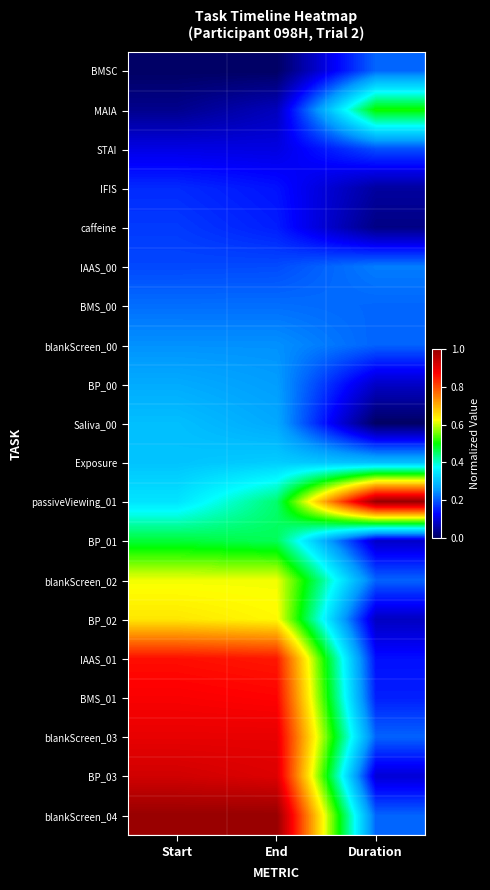

Reading left to right, list all the values displayed in this chart.

BMSC: Start=0.0	End=0.0	Duration=0.2
MAIA: Start=0.0	End=0.1	Duration=0.5
STAI: Start=0.1	End=0.1	Duration=0.2
IFIS: Start=0.2	End=0.1	Duration=0.0
caffeine: Start=0.2	End=0.1	Duration=0.0
IAAS_00: Start=0.2	End=0.2	Duration=0.2
BMS_00: Start=0.2	End=0.2	Duration=0.2
blankScreen_00: Start=0.2	End=0.2	Duration=0.2
BP_00: Start=0.3	End=0.3	Duration=0.1
Saliva_00: Start=0.3	End=0.3	Duration=0.0
Exposure: Start=0.3	End=0.3	Duration=0.3
passiveViewing_01: Start=0.3	End=0.4	Duration=1.0
BP_01: Start=0.5	End=0.5	Duration=0.1
blankScreen_02: Start=0.6	End=0.6	Duration=0.2
BP_02: Start=0.6	End=0.6	Duration=0.1
IAAS_01: Start=0.9	End=0.9	Duration=0.1
BMS_01: Start=0.9	End=0.9	Duration=0.2
blankScreen_03: Start=0.9	End=0.9	Duration=0.2
BP_03: Start=0.9	End=0.9	Duration=0.1
blankScreen_04: Start=1.0	End=1.0	Duration=0.2